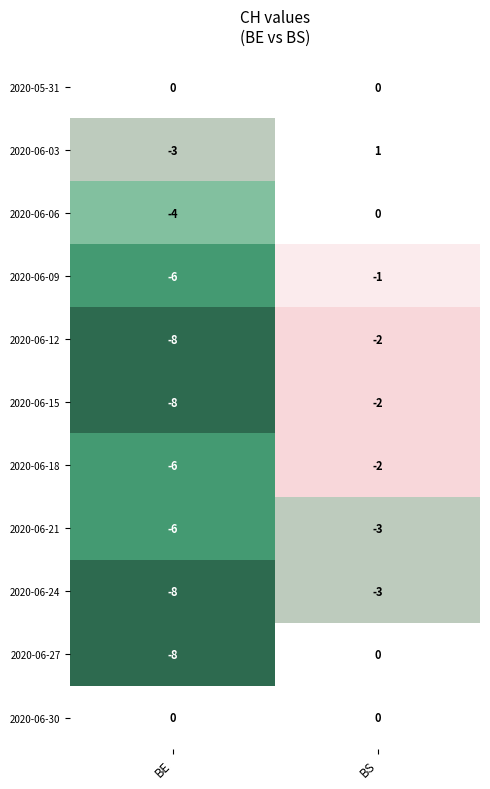

Reading left to right, what are all the values shown in this chart?

2020-05-31: 0	0
2020-06-03: -3	1
2020-06-06: -4	0
2020-06-09: -6	-1
2020-06-12: -8	-2
2020-06-15: -8	-2
2020-06-18: -6	-2
2020-06-21: -6	-3
2020-06-24: -8	-3
2020-06-27: -8	0
2020-06-30: 0	0